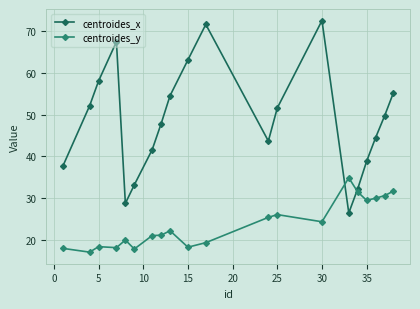

Which series has the largest total across all categories?

centroides_x